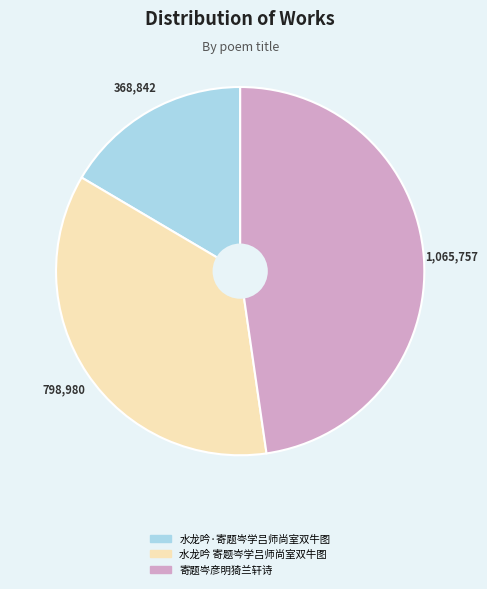

Approximately how many times larger is the value at 寄题岑彦明猗兰轩诗 compared to 水龙吟 寄题岑学吕师尚室双牛图?

1.3